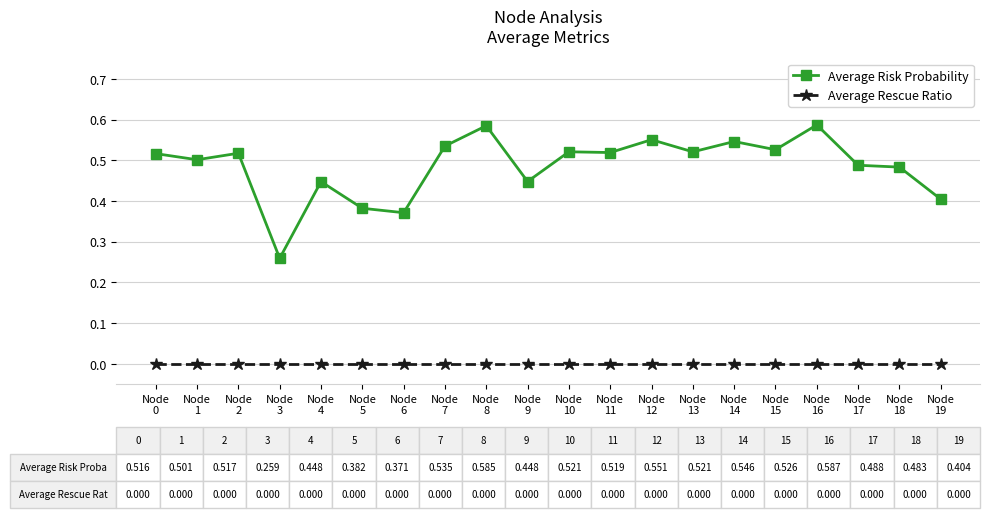

True or false: Average Risk Probability and Average Rescue Ratio cross at least once.

False